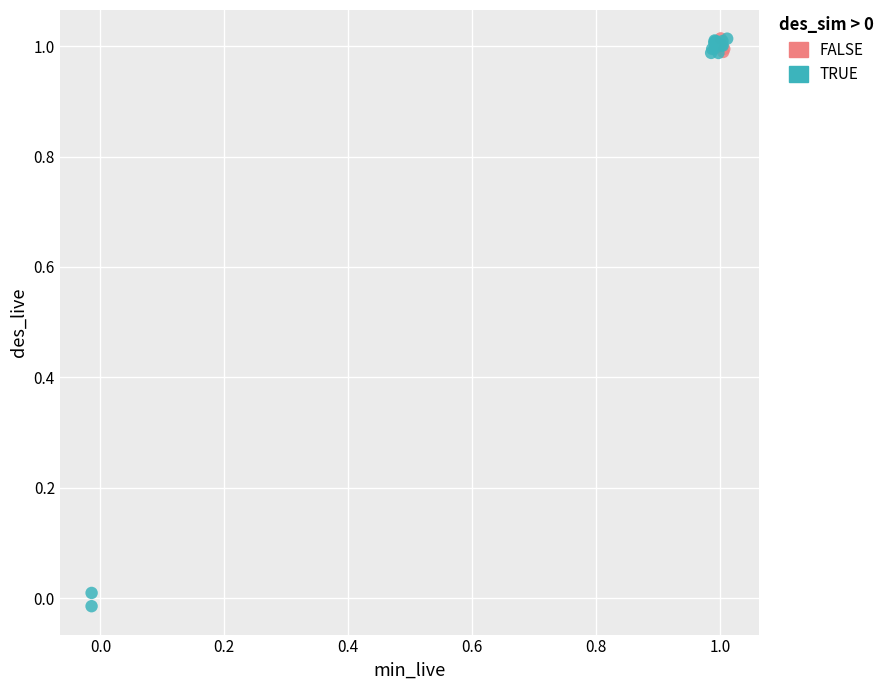

Which series contains the lowest Y value?

TRUE